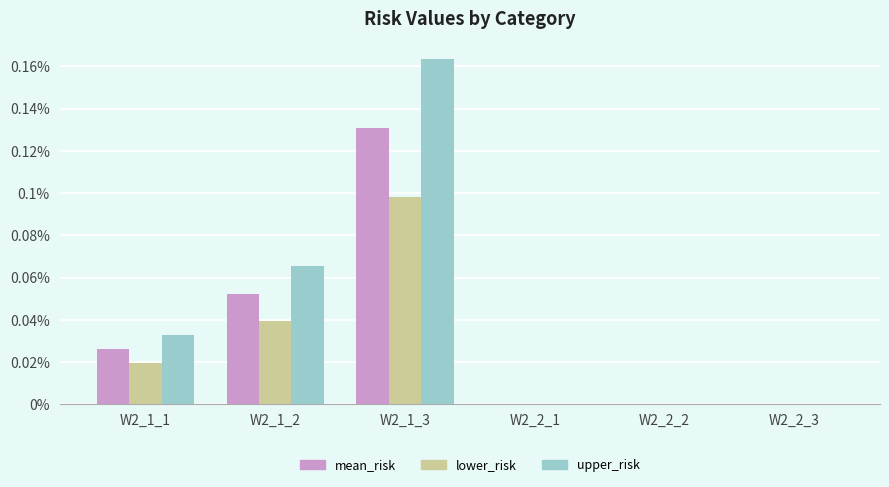

Is the value of upper_risk at W2_2_1 greater than the value of mean_risk at W2_2_2?

No